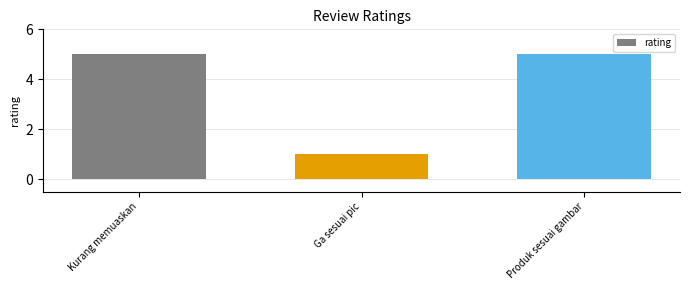

Reading left to right, transcribe all the data shown in this chart.

Kurang memuaskan=5	Ga sesuai pic=1	Produk sesuai gambar=5